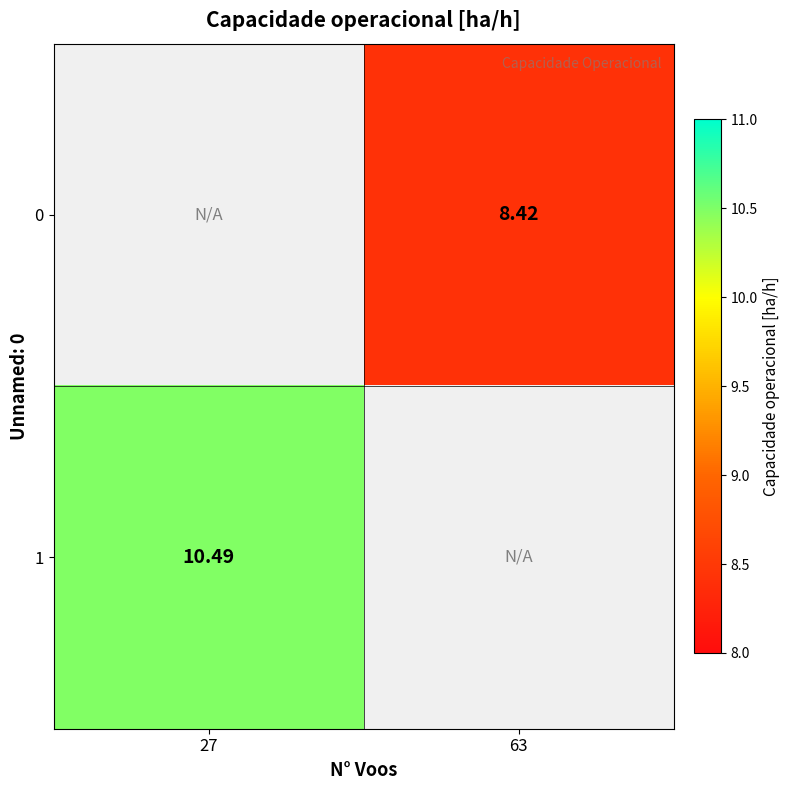

Is the value of 1 at 27 greater than the value of 0 at 63?

Yes